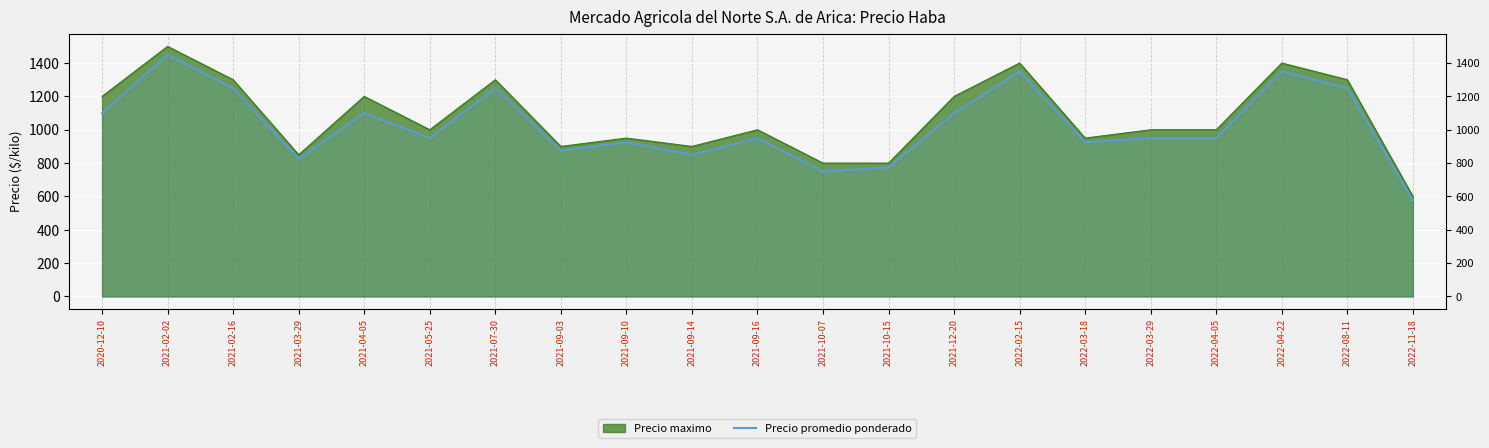

The chart shows a value of 1250 at 2022-08-11. True or false?

True